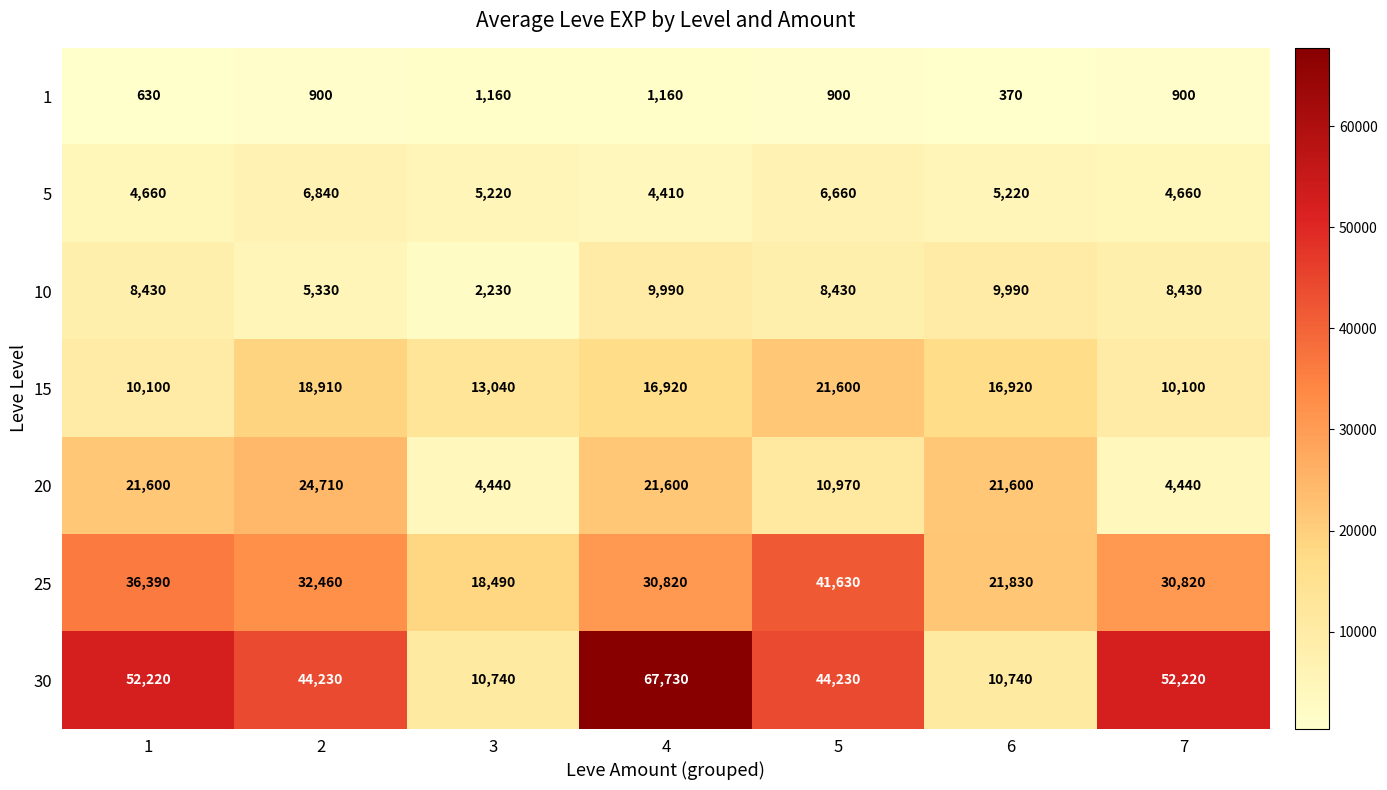

What is the total value across all series at 20?

109360